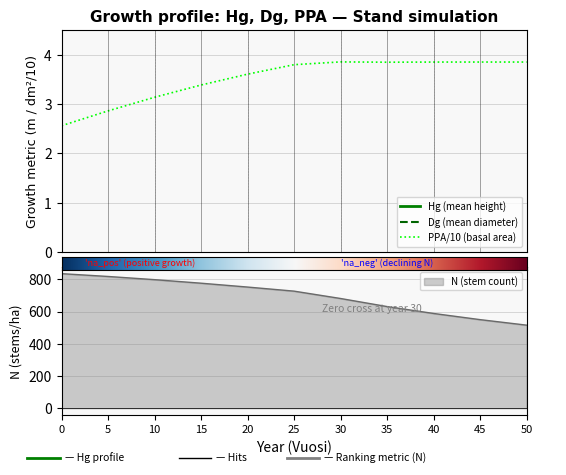

How many series are shown in this chart?

3